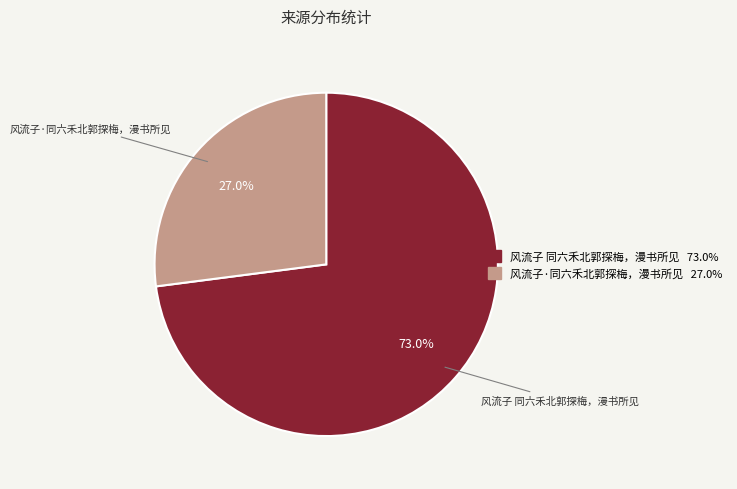

Does any single category account for the majority?

Yes